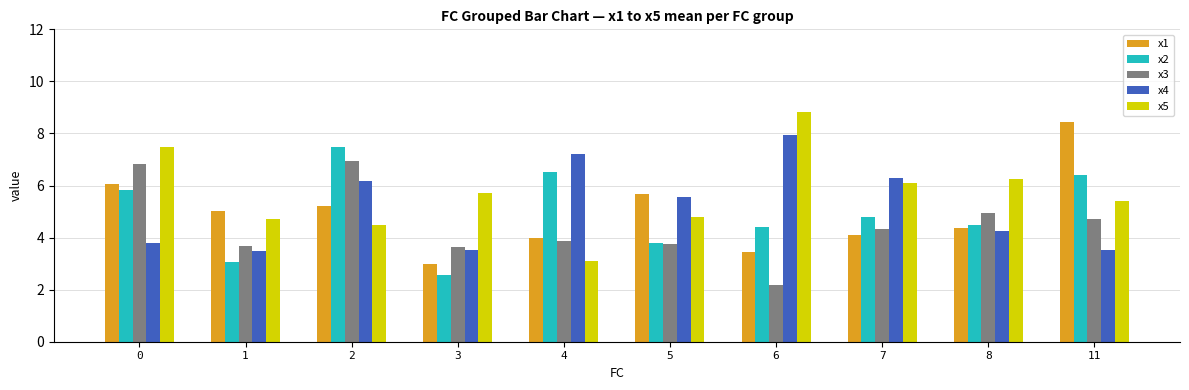

True or false: x1 has a value of 5.2 at 2.

True